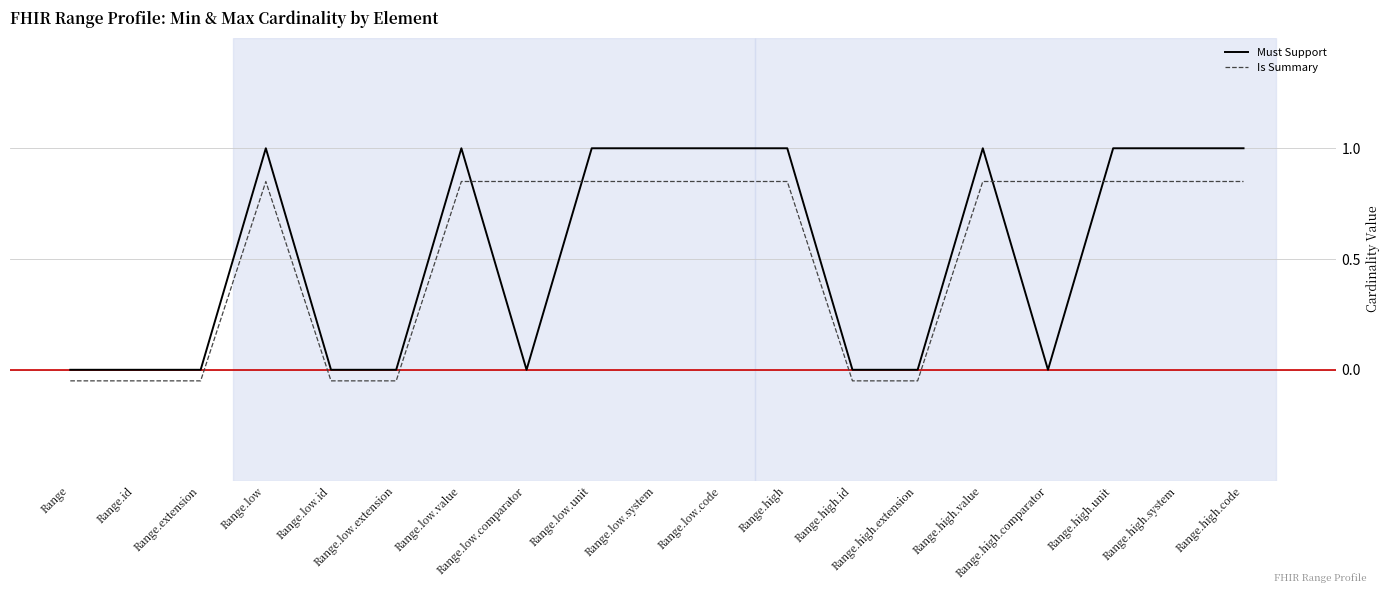

The Must Support series shows 0.0 at Range.low.comparator. True or false?

True